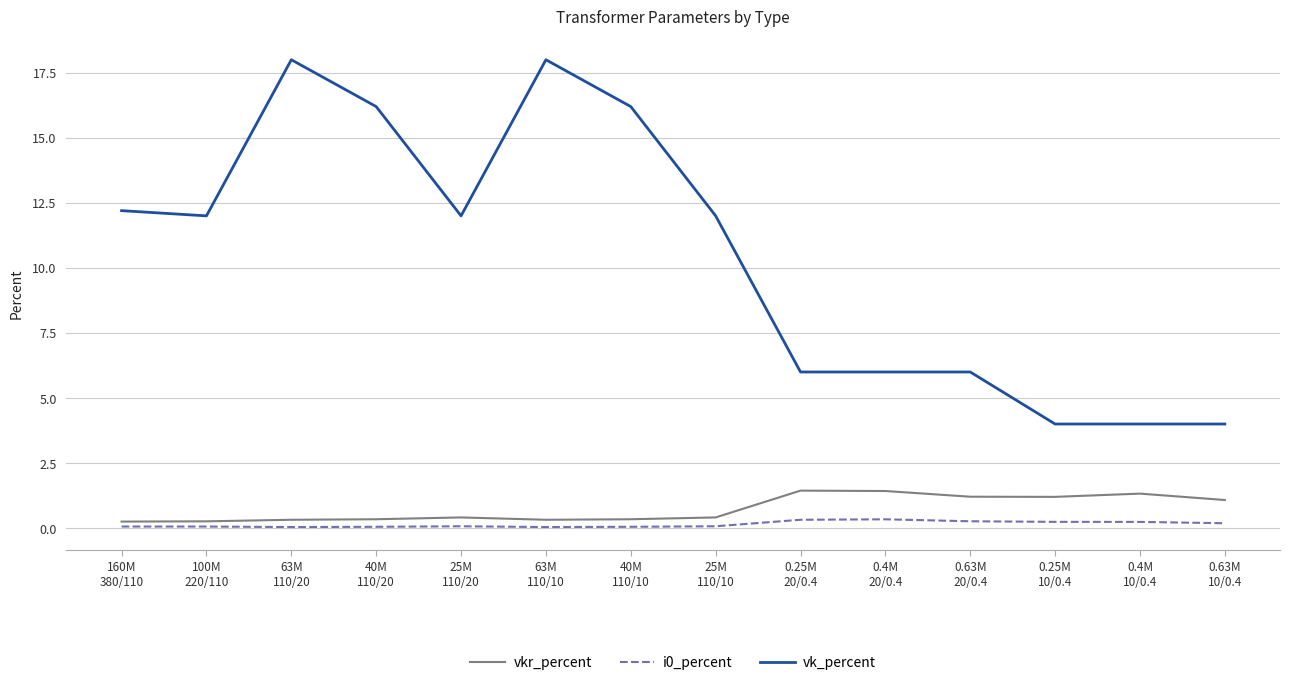

Which series has the largest total across all categories?

vk_percent